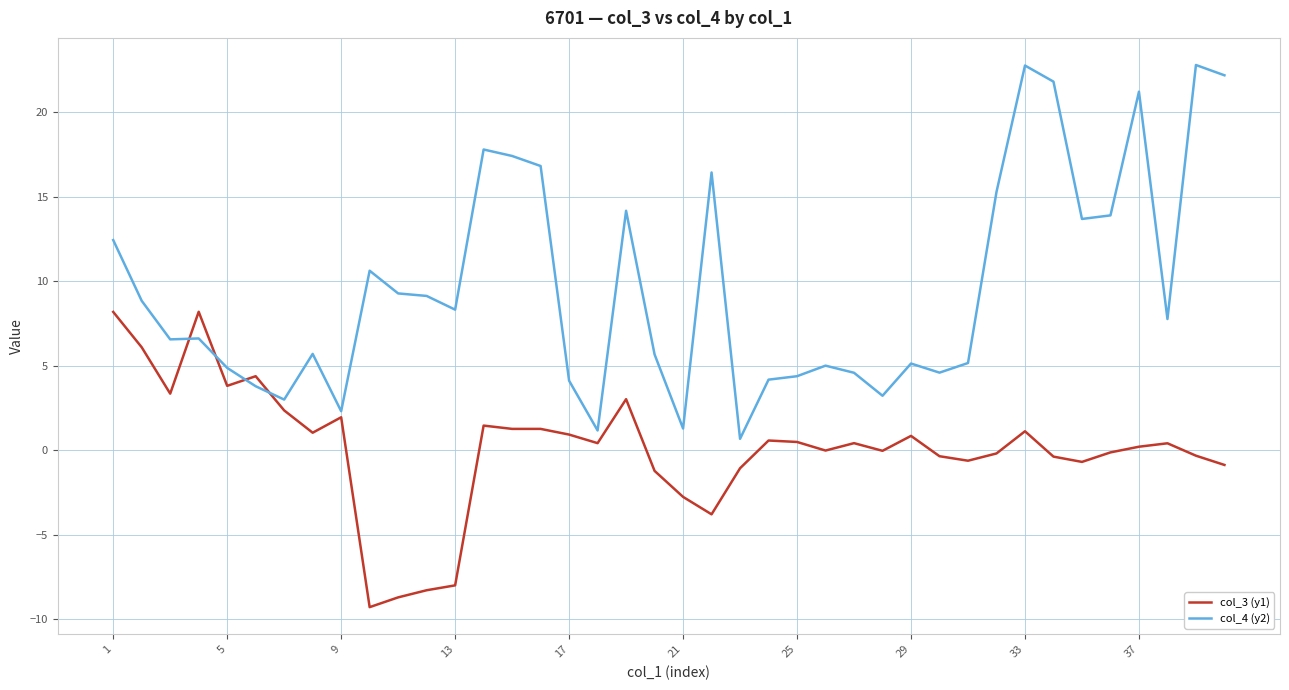

How many lines are shown in the chart?

2